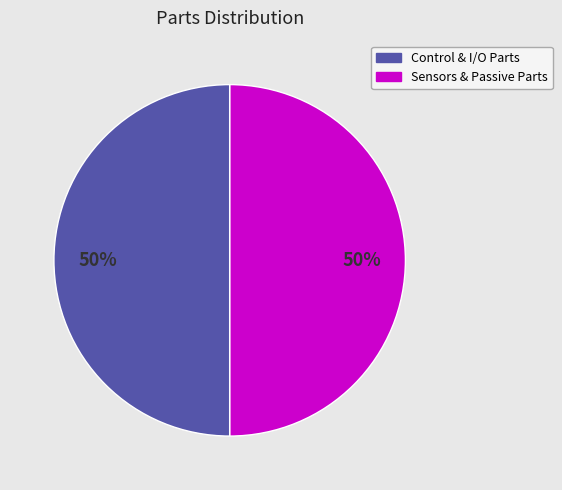

Count the number of slices in the pie.

2